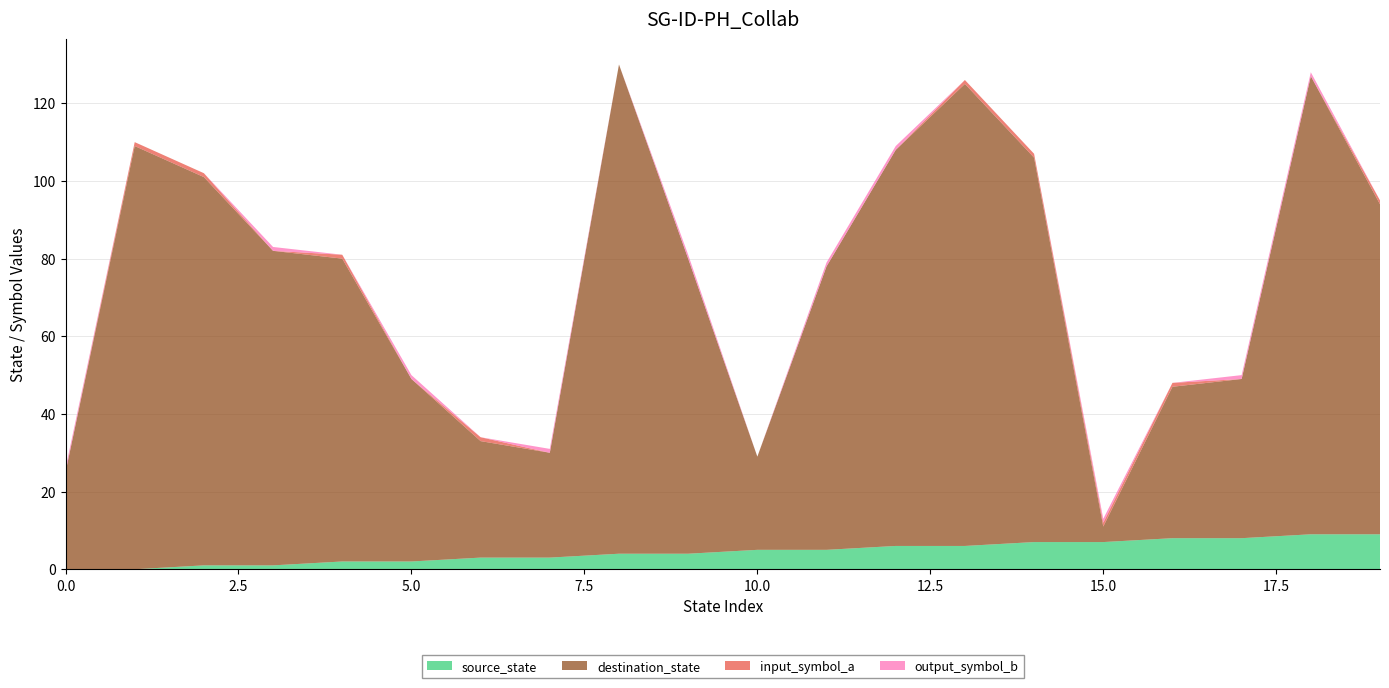

Reading left to right, extract all data points from this chart.

source_state: 0=0	1=0	2=1	3=1	4=2	5=2	6=3	7=3	8=4	9=4	10=5	11=5	12=6	13=6	14=7	15=7	16=8	17=8	18=9	19=9
destination_state: 0=25	1=109	2=100	3=81	4=78	5=47	6=30	7=27	8=126	9=76	10=24	11=73	12=102	13=119	14=99	15=4	16=39	17=41	18=118	19=85
input_symbol_a: 0=0	1=1	2=1	3=0	4=1	5=0	6=1	7=0	8=0	9=0	10=0	11=0	12=0	13=1	14=1	15=1	16=1	17=0	18=0	19=1
output_symbol_b: 0=1	1=0	2=0	3=1	4=0	5=1	6=0	7=1	8=0	9=1	10=0	11=1	12=1	13=0	14=0	15=1	16=0	17=1	18=1	19=0